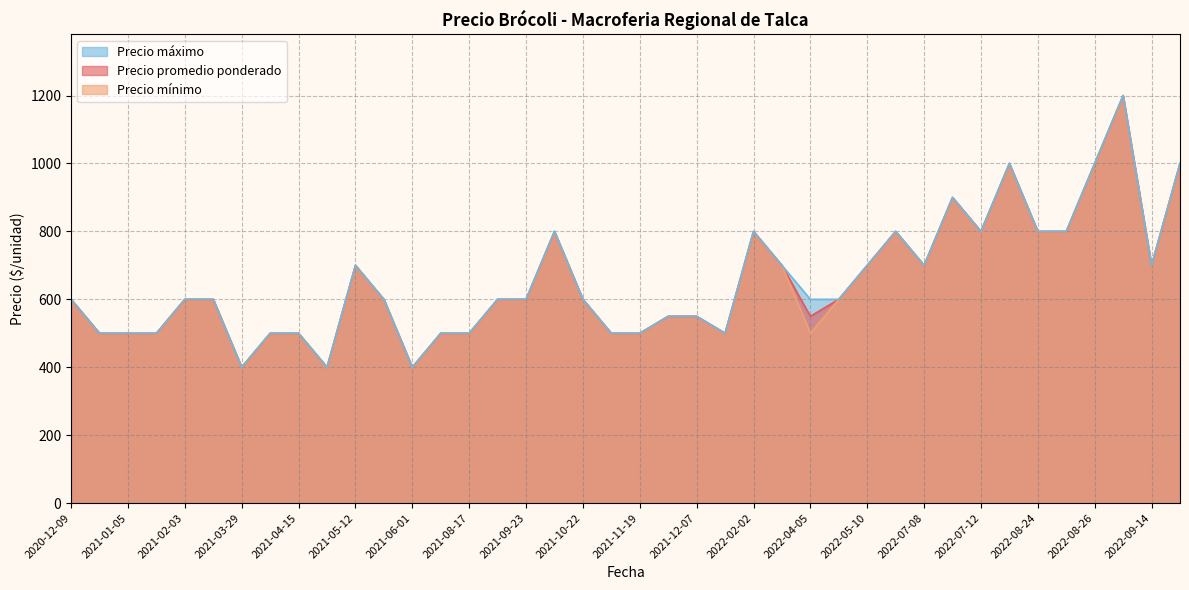

How many interior local peaks does the Precio máximo series have?

11